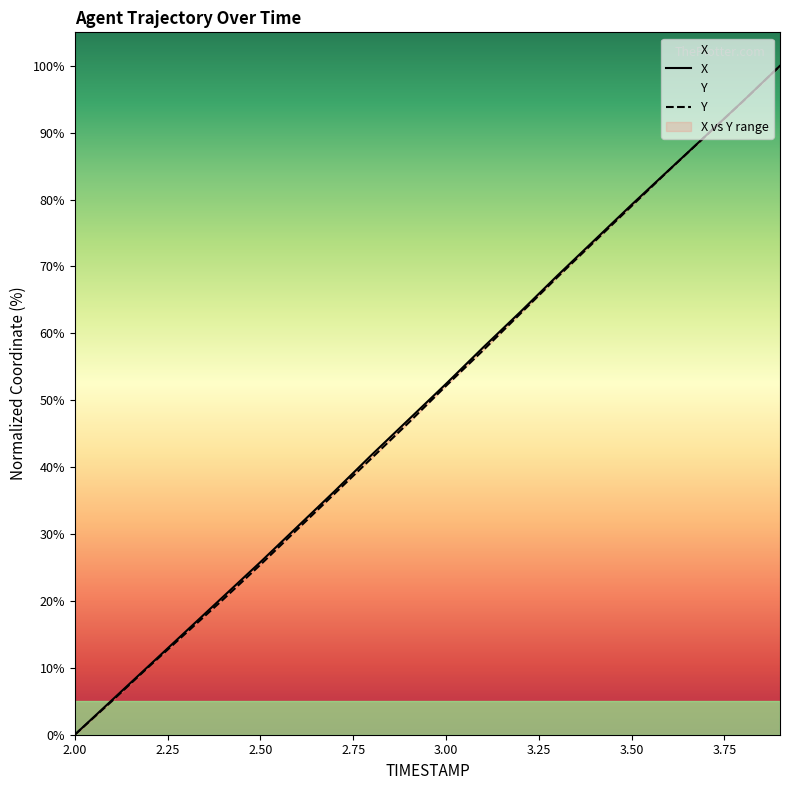

True or false: Y has more than 0 interior local peaks.

False